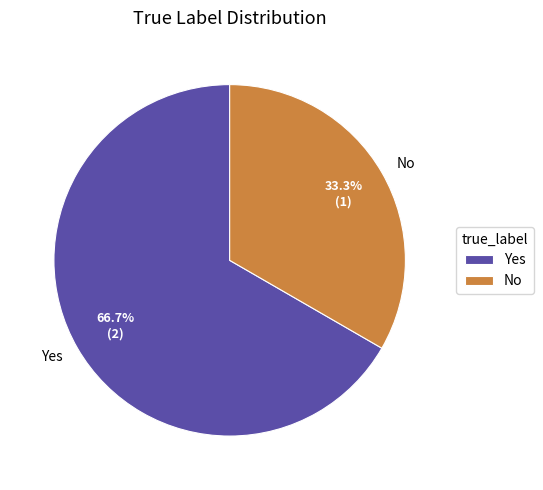

To the nearest percent, what is the combined percentage of Yes and No?

100%